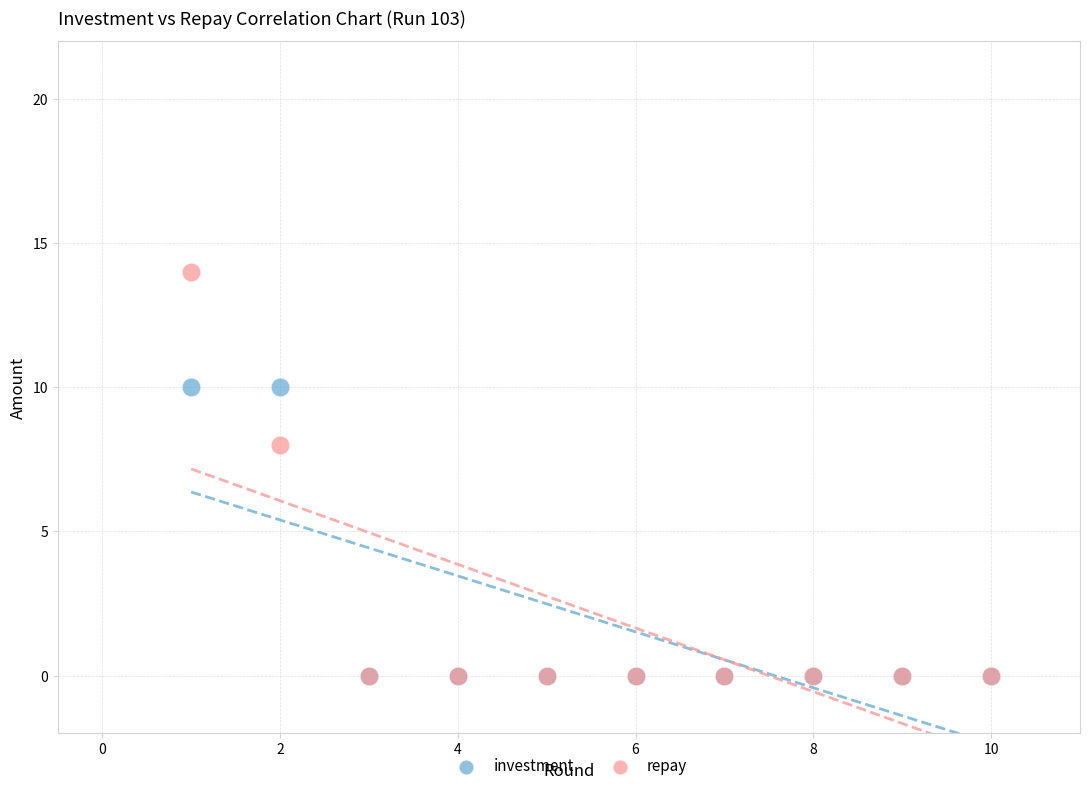

In the repay series, what Y value is closest to 7?

8